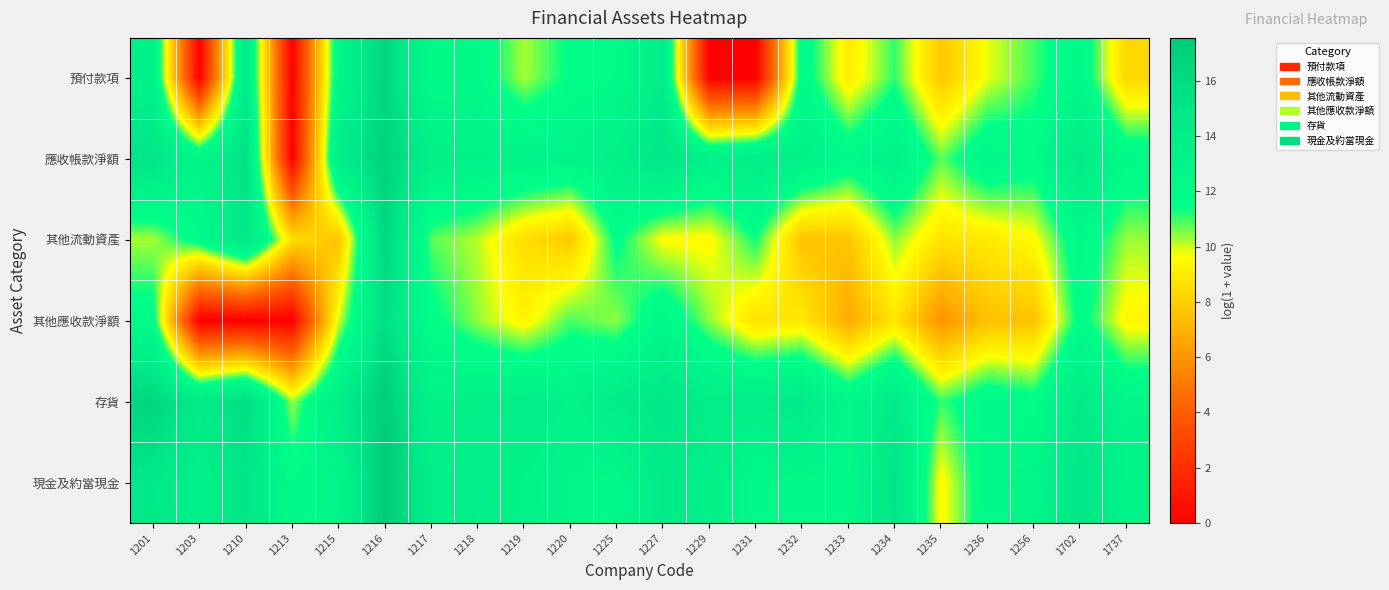

Between 1210 and 1702, which is larger?

1210